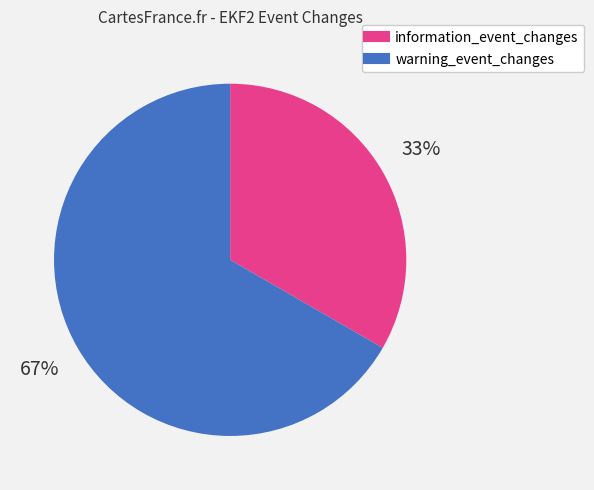

To the nearest percent, what is the average slice percentage?

50%